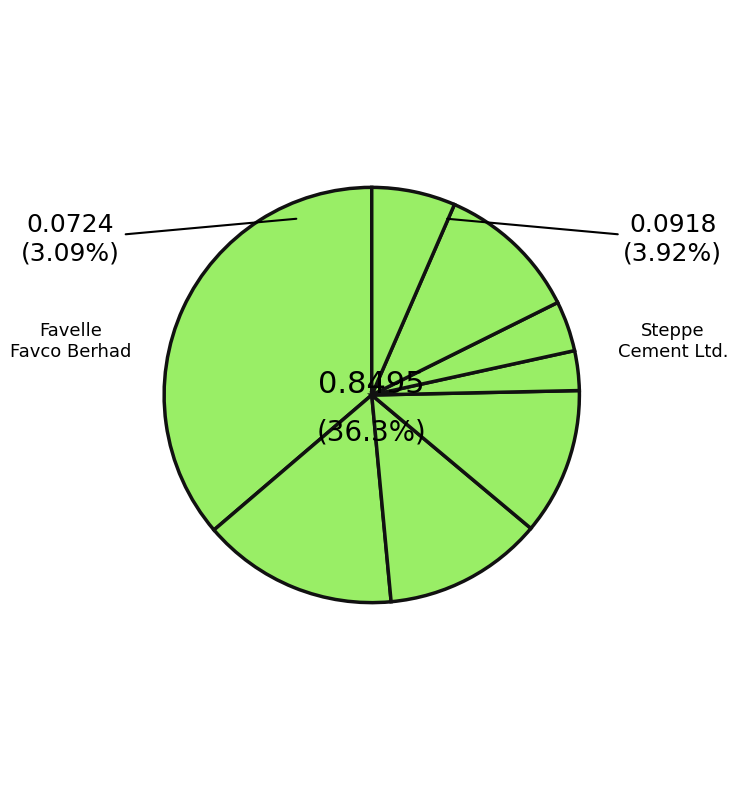

Which has a higher value, Cahya Mata Sarawak Berhad or Steppe Cement Ltd.?

Cahya Mata Sarawak Berhad